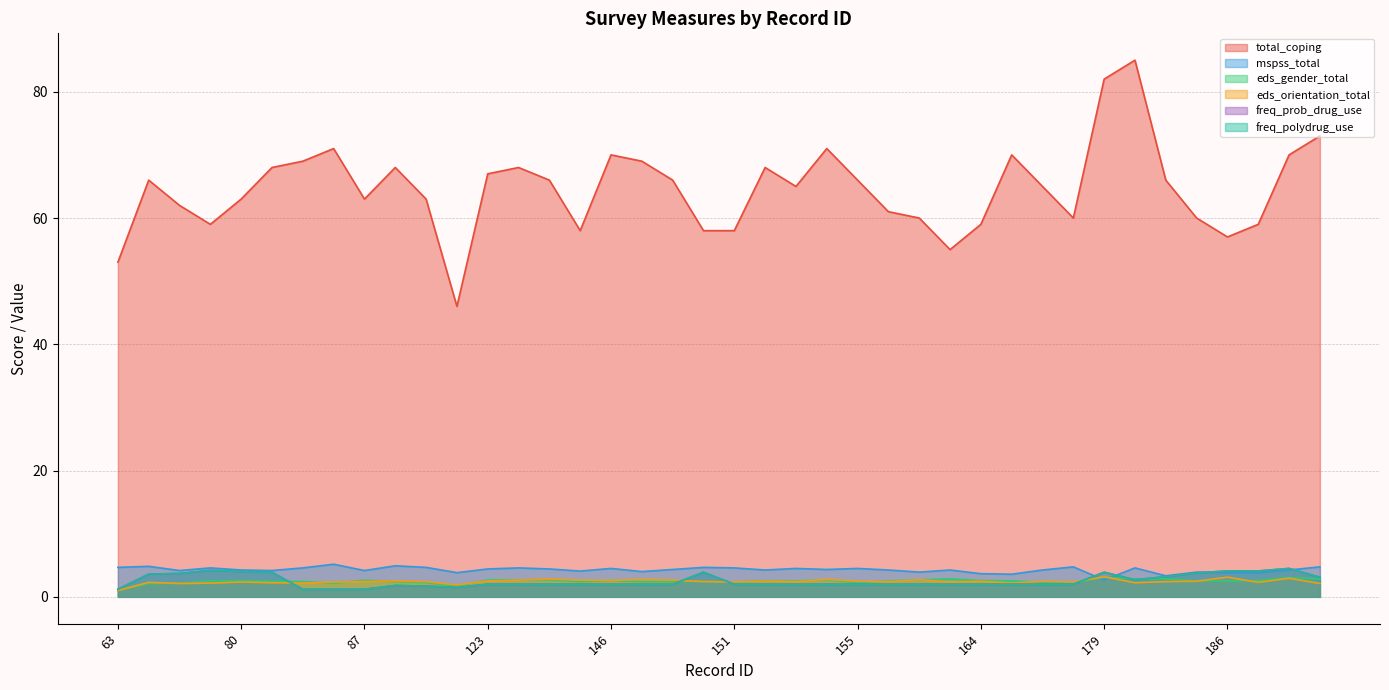

At which label does total_coping reach its minimum?

99